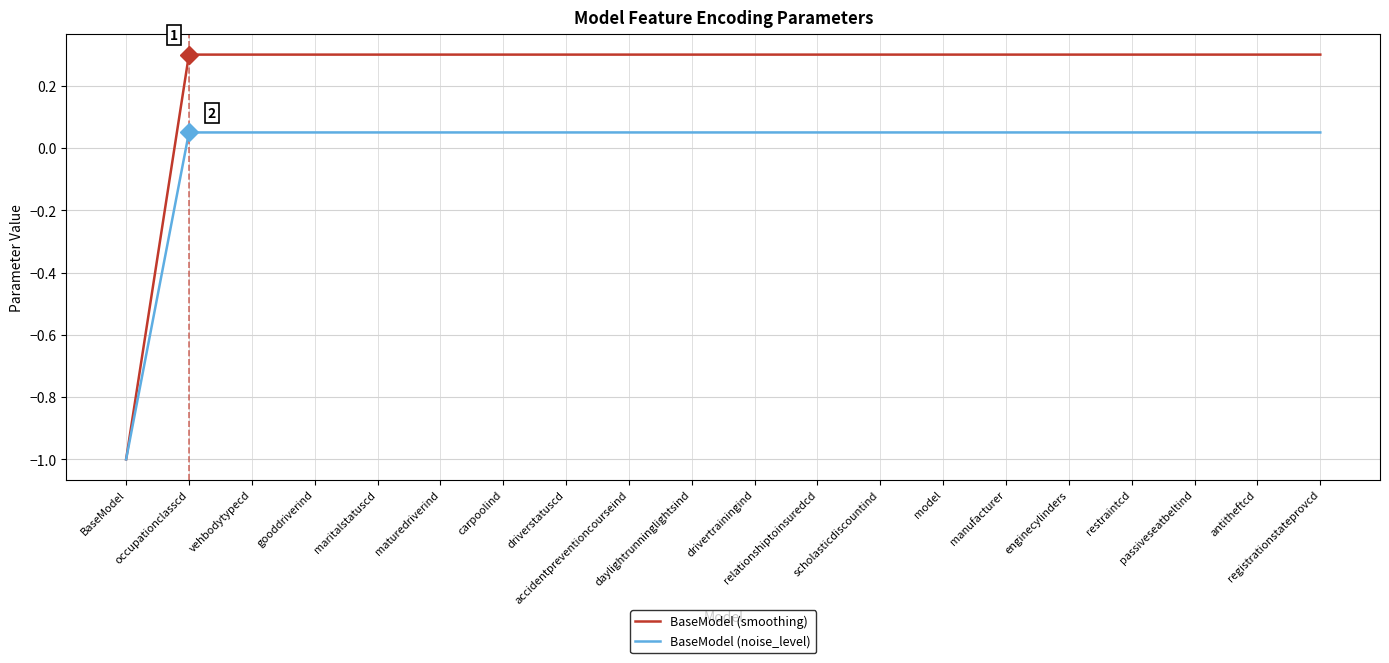

What is the greatest value displayed?

0.3